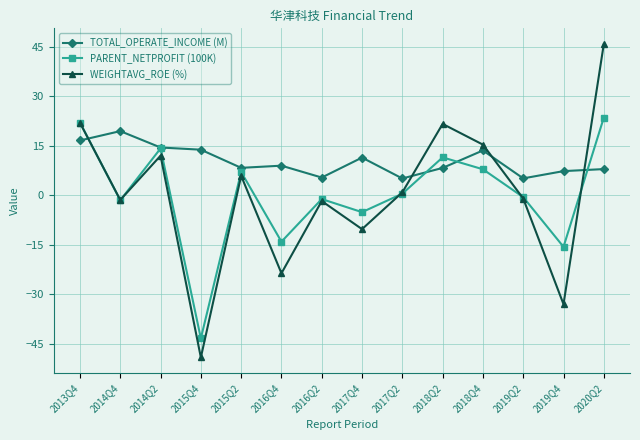

What is the sum of all PARENT_NETPROFIT (100K) values?

4.9